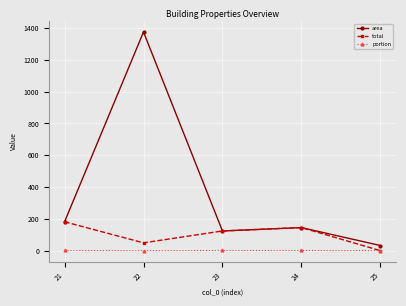

How many interior local peaks does the total series have?

1